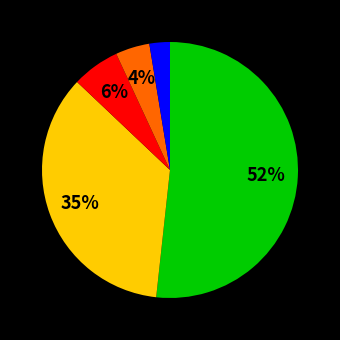

Is there a majority slice in this chart?

Yes